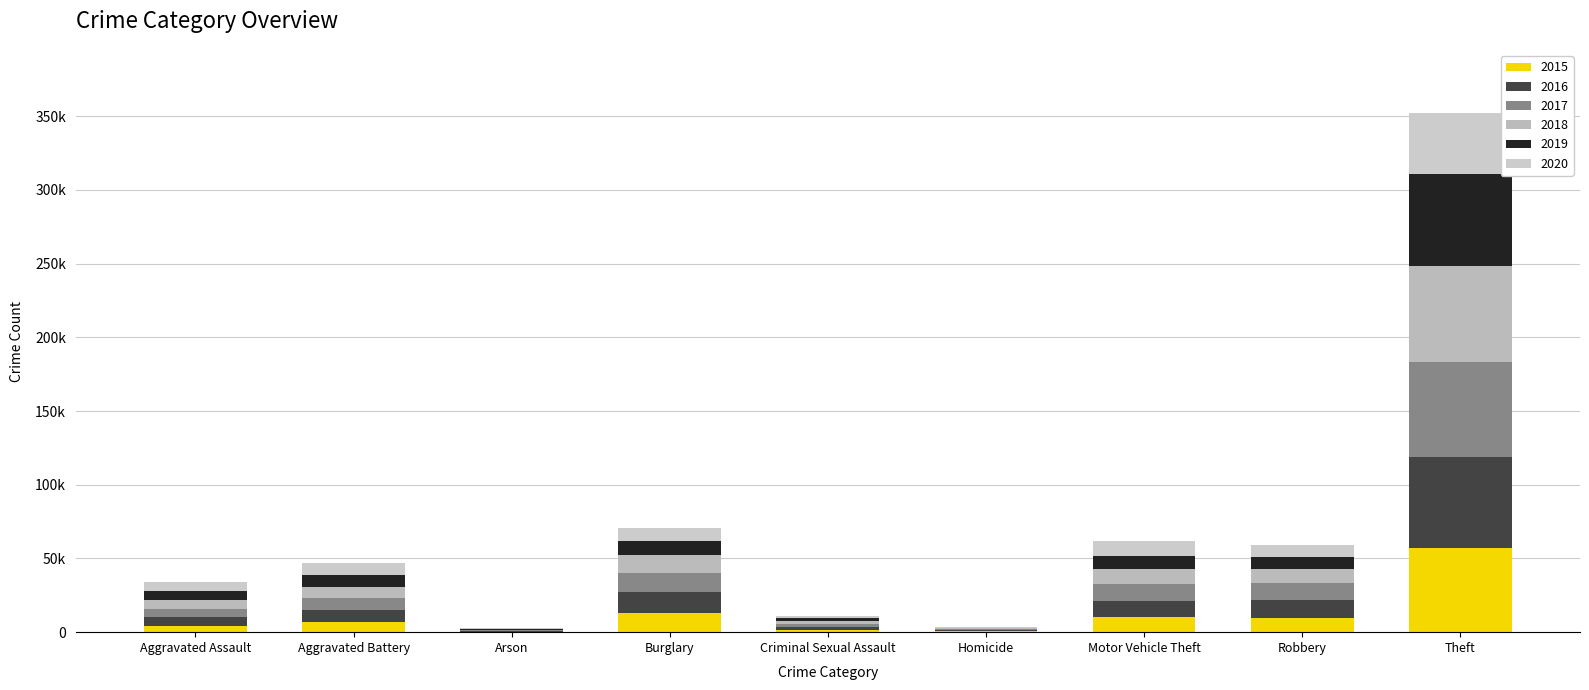

Are the bars horizontal?

No